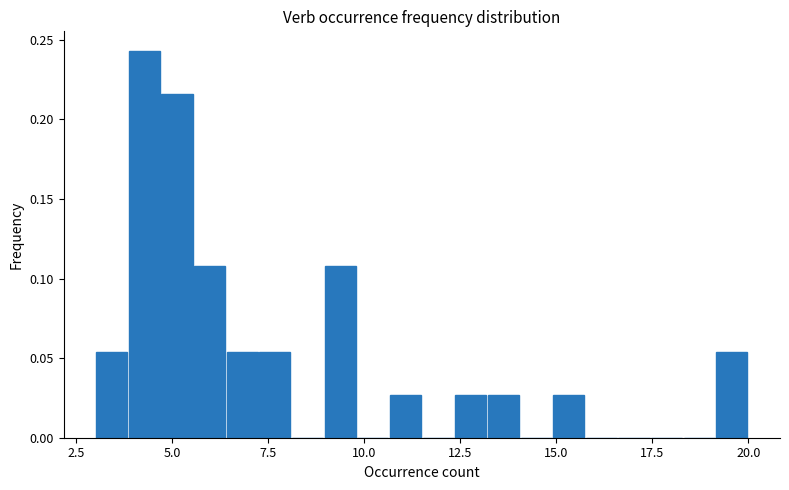

Around what value on the x-axis is the tallest bar? Give the approximate position of its centre, as read against the axis.

4.5